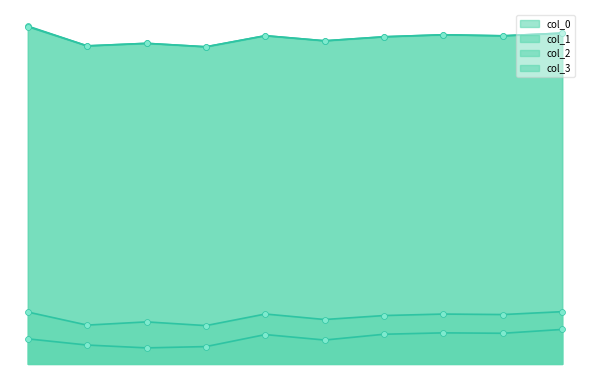

Is the value of col_2 at 9 greater than the value of col_0 at 0?

No